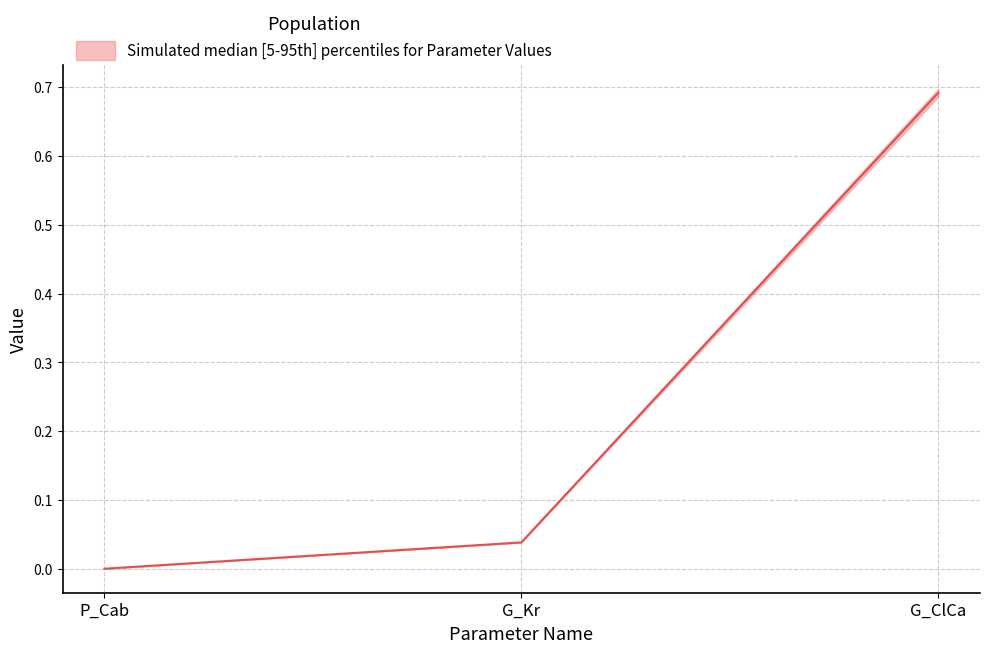

Count the number of categories in the chart.

3